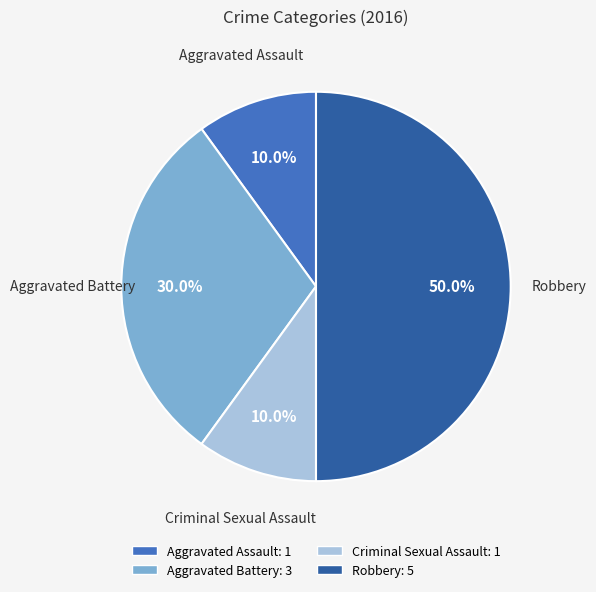

How many slices are in this pie chart?

4